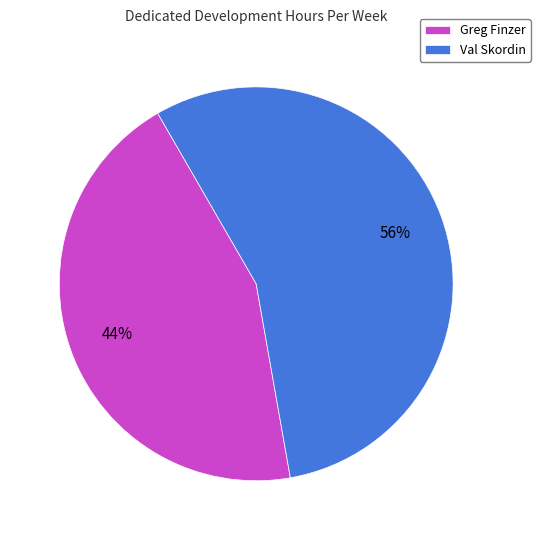

Is there any slice that represents more than half of the pie?

Yes